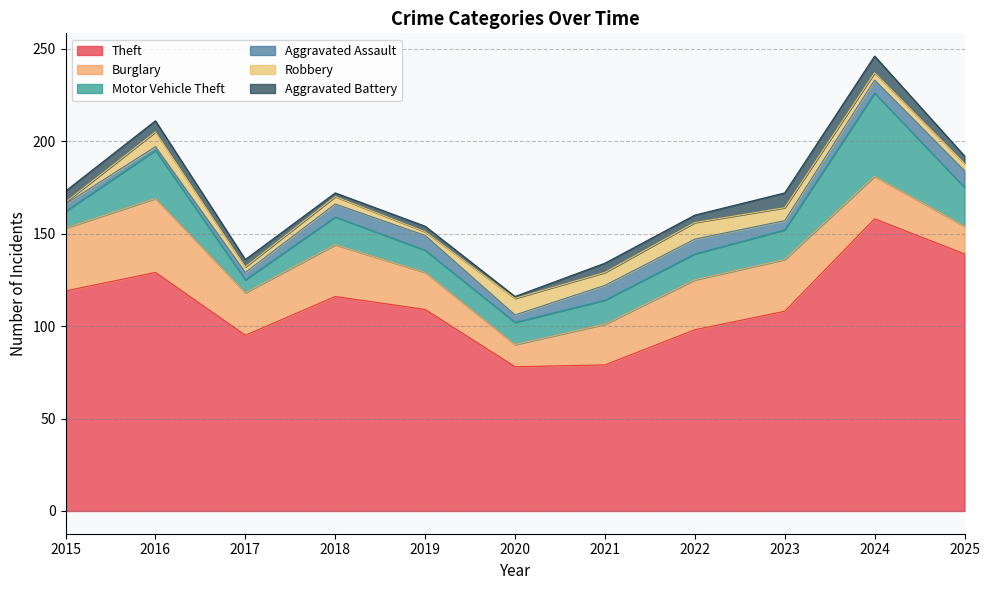

Which has a higher value, 2019 or 2016?

2016